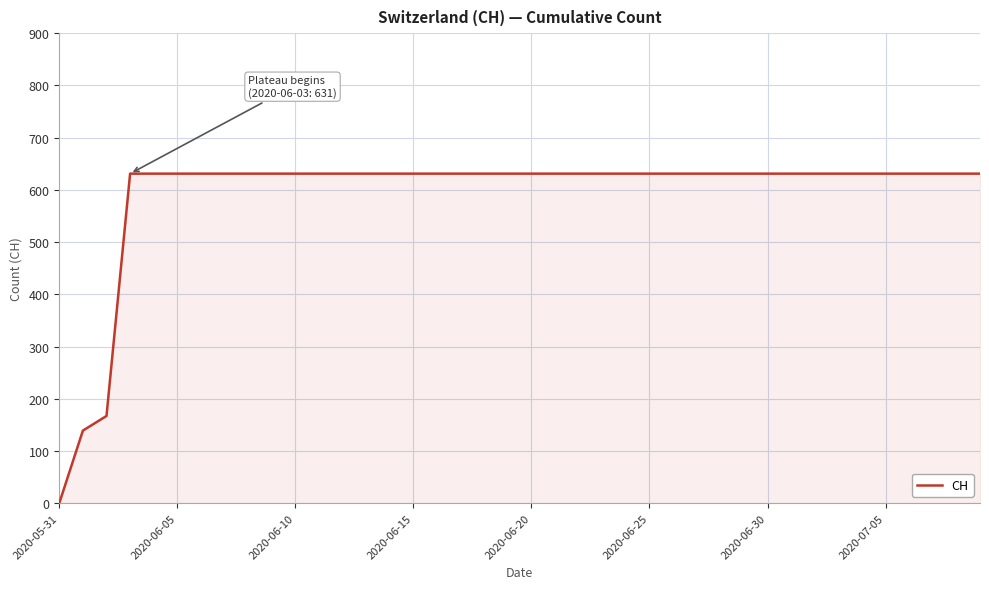

What is the greatest value displayed?

631